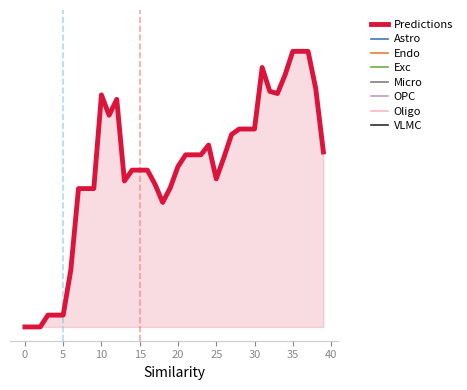

Does the chart display data point markers on the line(s)?

No